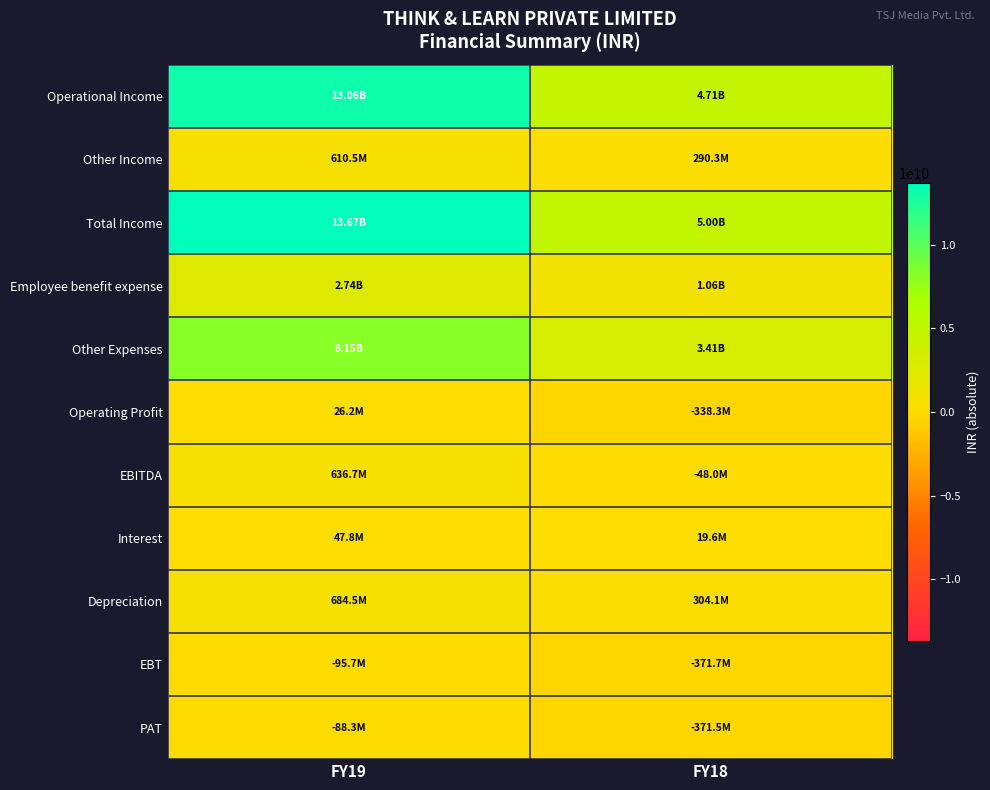

Rank the series by their maximum value, from highest to lowest.

Total Income, Operational Income, Other Expenses, Employee benefit expense, Depreciation, EBITDA, Other Income, Interest, Operating Profit, PAT, EBT